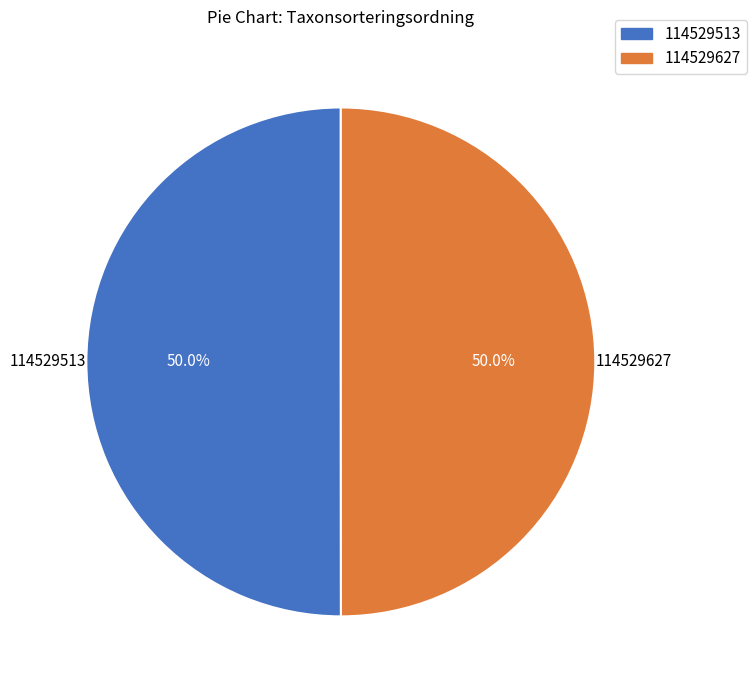

Combined, do 114529627 and 114529513 account for over 50%?

Yes